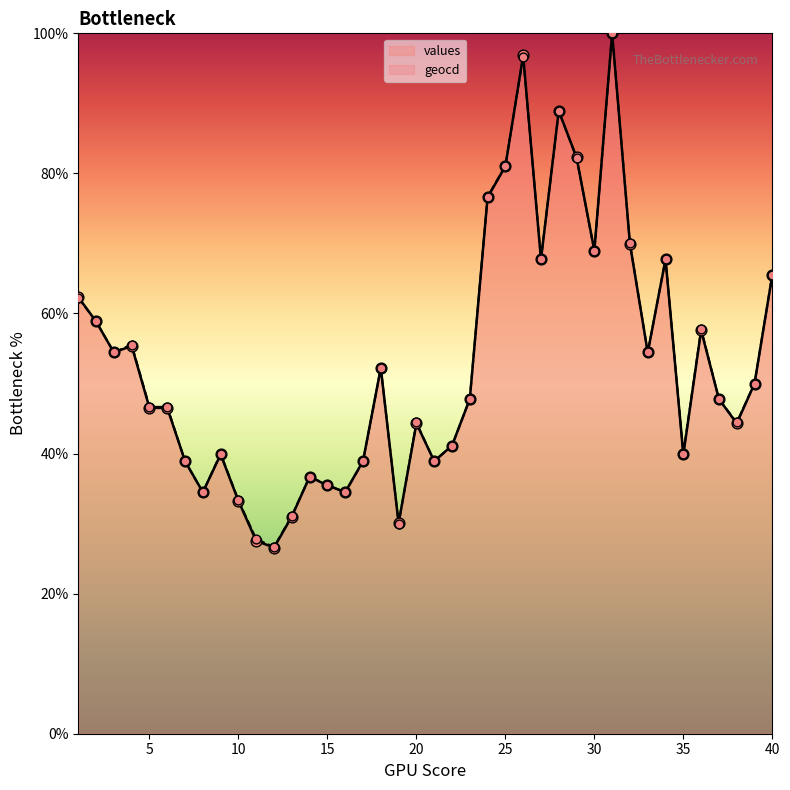

At how many categories does at least one series exceed 96?

2